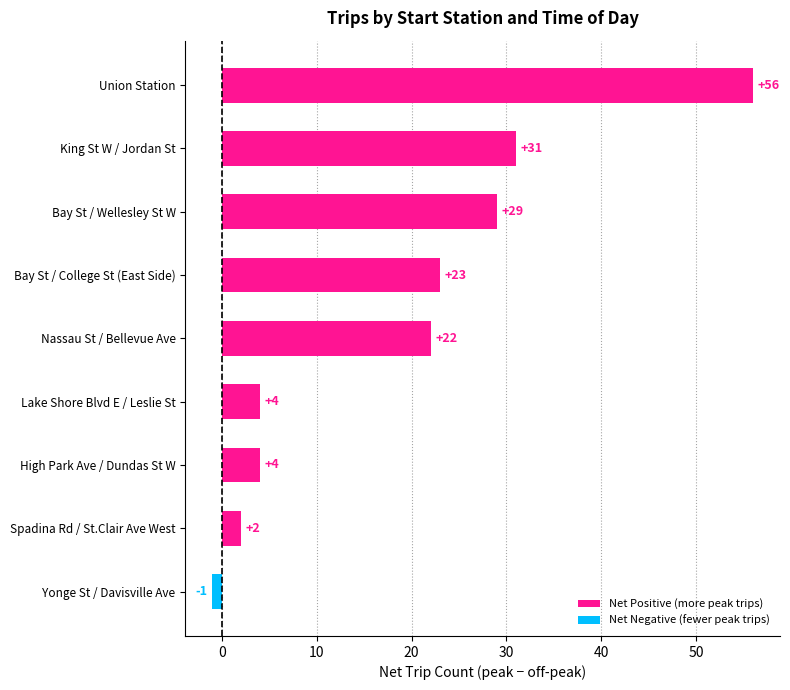

Is it true that the value at King St W / Jordan St is 14?

False